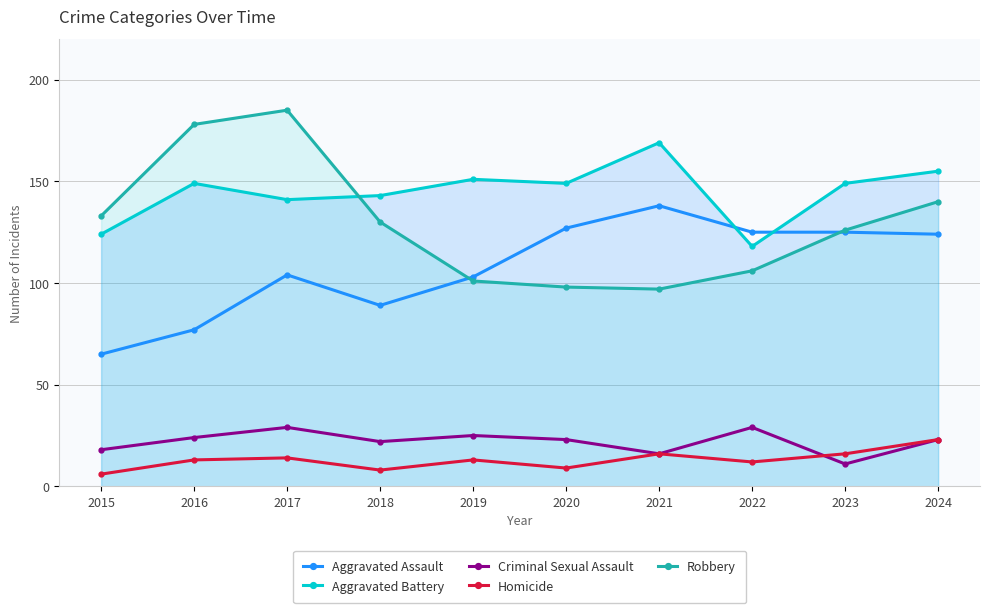

True or false: Homicide and Robbery cross at least once.

False